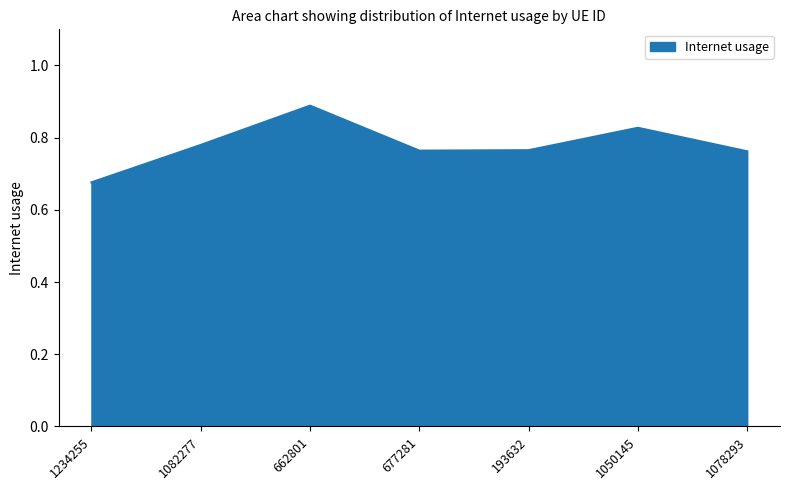

True or false: the data has more than 0 interior local peaks.

True